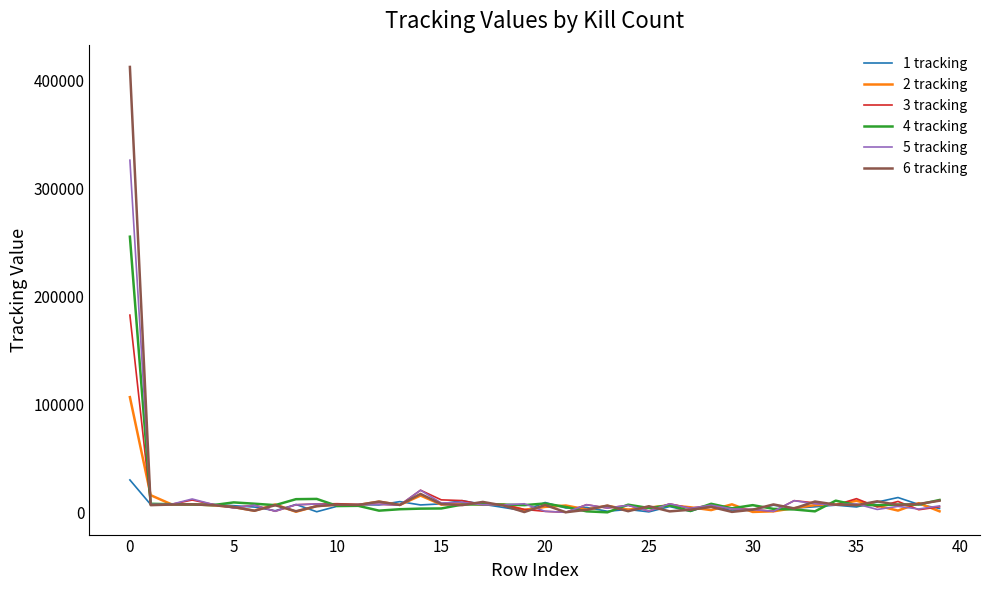

Which series has the largest range (max minus min)?

6 tracking